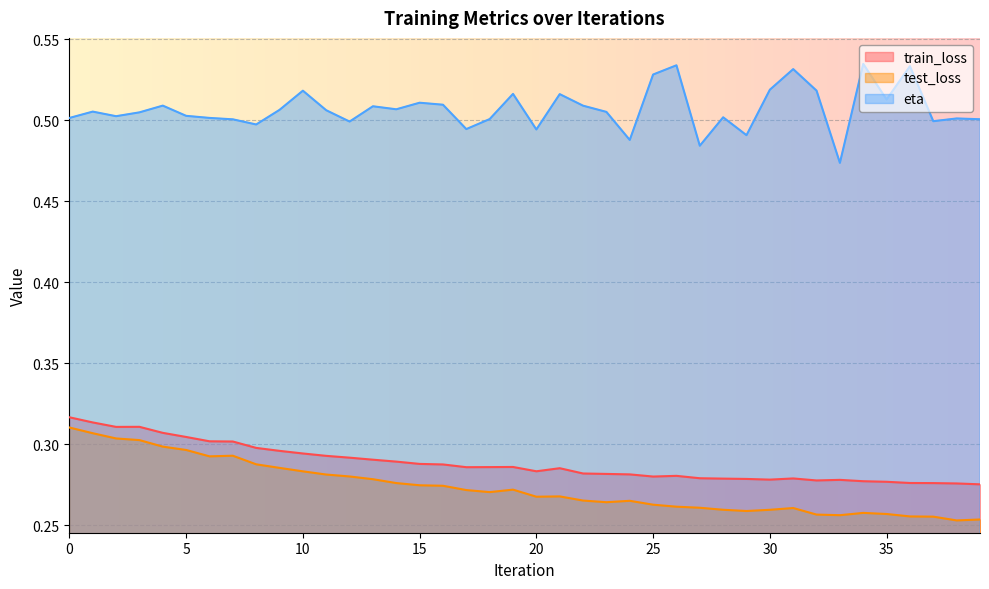

Reading left to right, extract all data points from this chart.

train_loss: 0=0.3	1=0.3	2=0.3	3=0.3	4=0.3	5=0.3	6=0.3	7=0.3	8=0.3	9=0.3	10=0.3	11=0.3	12=0.3	13=0.3	14=0.3	15=0.3	16=0.3	17=0.3	18=0.3	19=0.3	20=0.3	21=0.3	22=0.3	23=0.3	24=0.3	25=0.3	26=0.3	27=0.3	28=0.3	29=0.3	30=0.3	31=0.3	32=0.3	33=0.3	34=0.3	35=0.3	36=0.3	37=0.3	38=0.3	39=0.3
test_loss: 0=0.3	1=0.3	2=0.3	3=0.3	4=0.3	5=0.3	6=0.3	7=0.3	8=0.3	9=0.3	10=0.3	11=0.3	12=0.3	13=0.3	14=0.3	15=0.3	16=0.3	17=0.3	18=0.3	19=0.3	20=0.3	21=0.3	22=0.3	23=0.3	24=0.3	25=0.3	26=0.3	27=0.3	28=0.3	29=0.3	30=0.3	31=0.3	32=0.3	33=0.3	34=0.3	35=0.3	36=0.3	37=0.3	38=0.3	39=0.3
eta: 0=0.5	1=0.5	2=0.5	3=0.5	4=0.5	5=0.5	6=0.5	7=0.5	8=0.5	9=0.5	10=0.5	11=0.5	12=0.5	13=0.5	14=0.5	15=0.5	16=0.5	17=0.5	18=0.5	19=0.5	20=0.5	21=0.5	22=0.5	23=0.5	24=0.5	25=0.5	26=0.5	27=0.5	28=0.5	29=0.5	30=0.5	31=0.5	32=0.5	33=0.5	34=0.5	35=0.5	36=0.5	37=0.5	38=0.5	39=0.5